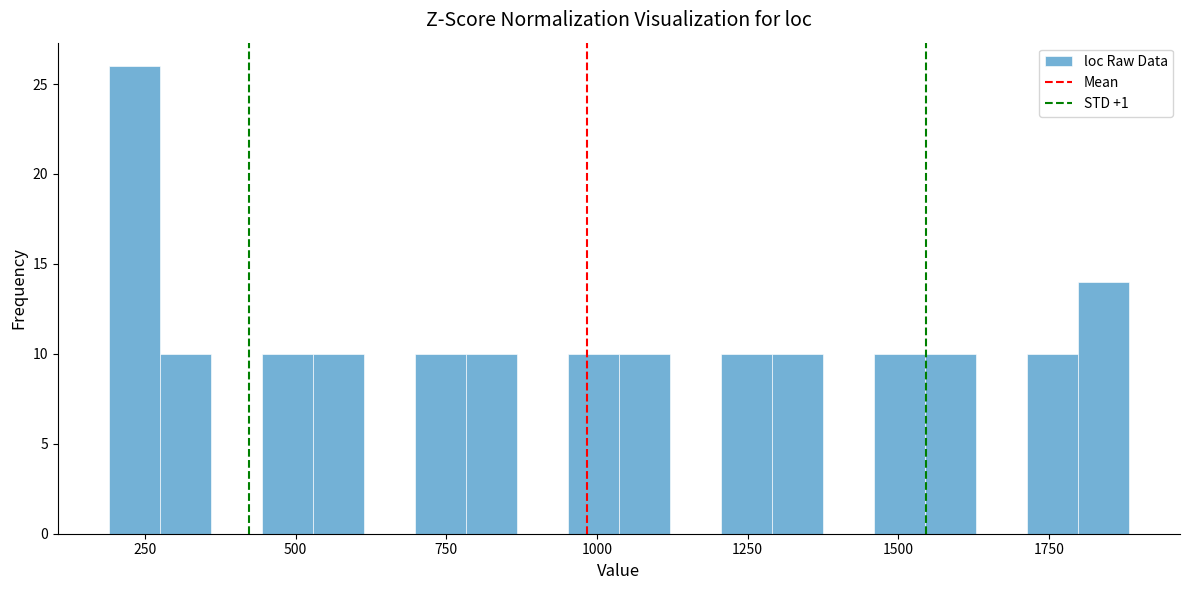

Around what value on the x-axis is the tallest bar? Give the approximate position of its centre, as read against the axis.

250